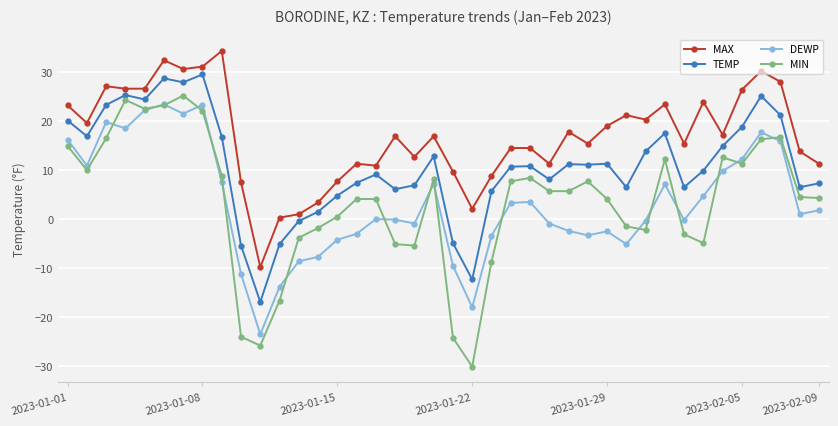

What are all the series names shown in the legend?

MAX, TEMP, DEWP, MIN